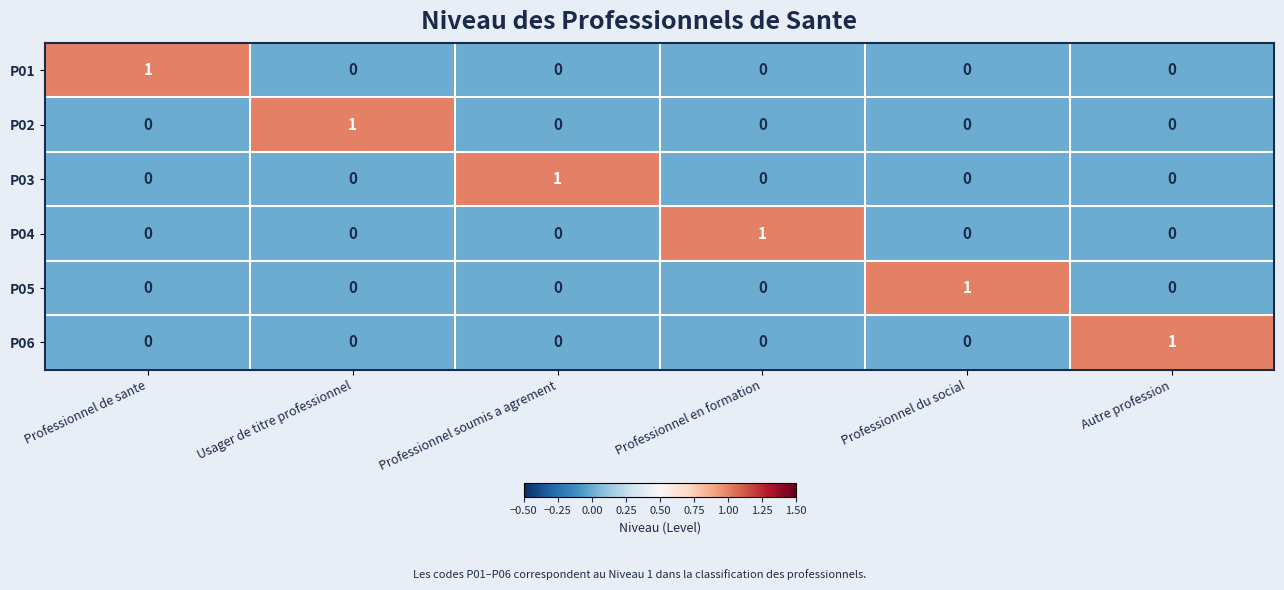

Which category has the highest value in the P02 series?

Usager de titre professionnel